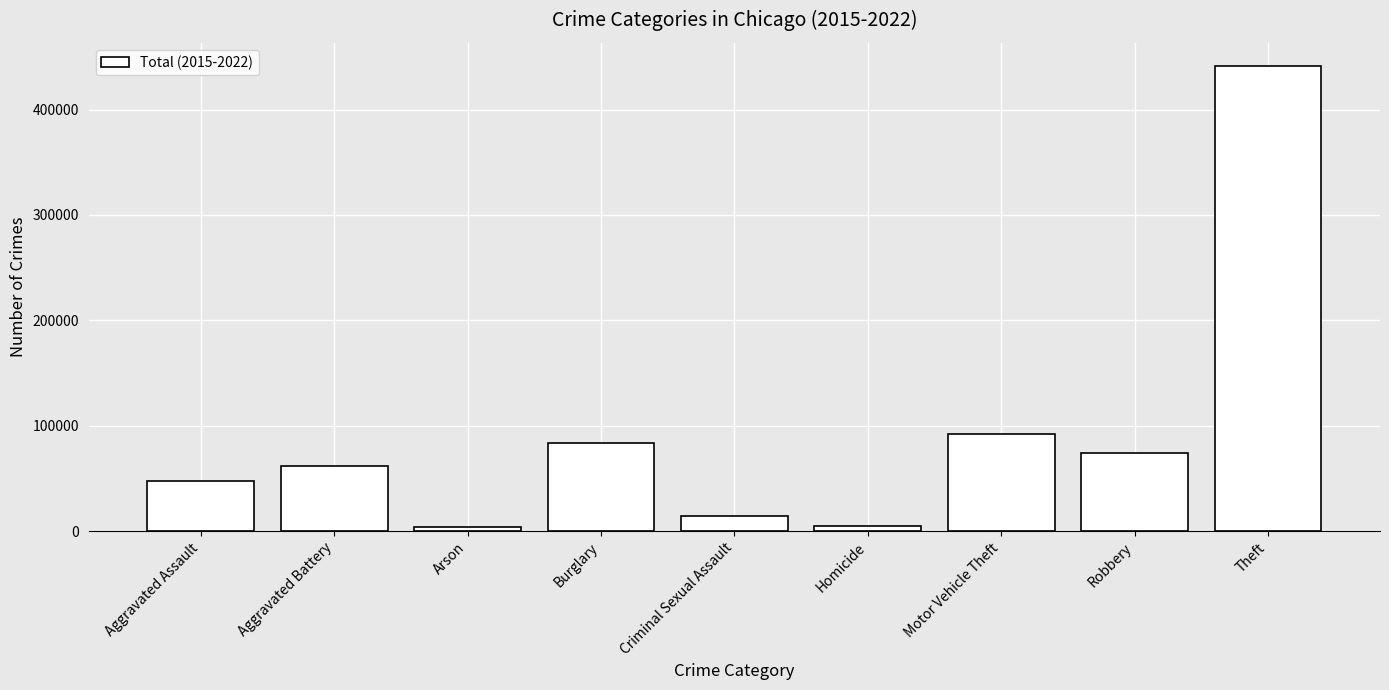

What is the difference between the values at Motor Vehicle Theft and Criminal Sexual Assault?

77882